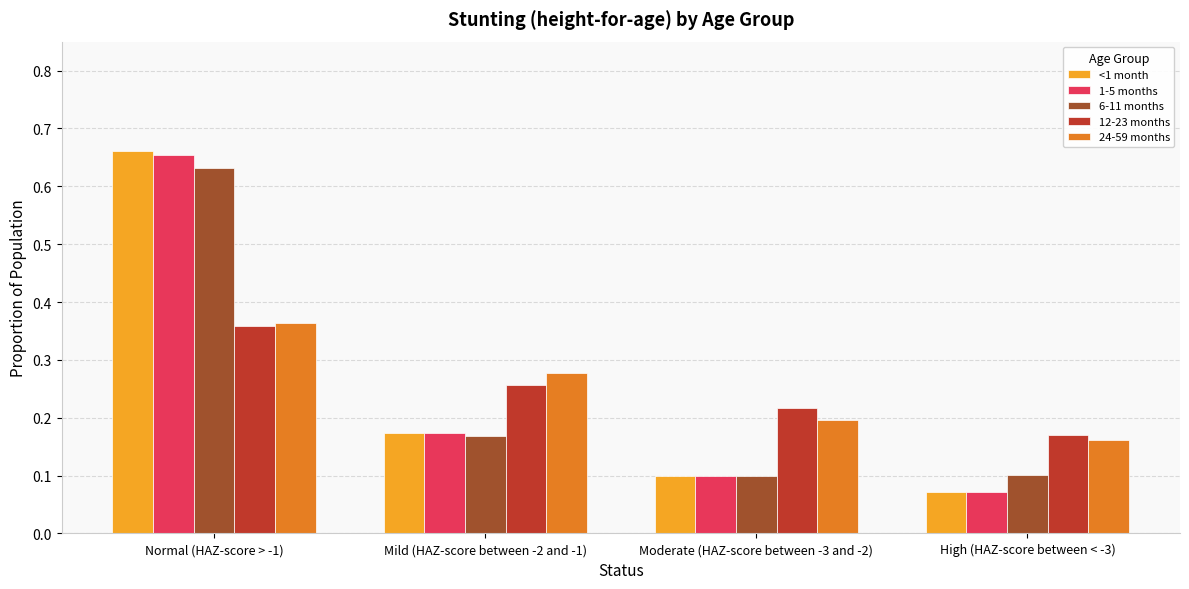

Which category has the highest value across all series?

Normal (HAZ-score > -1)